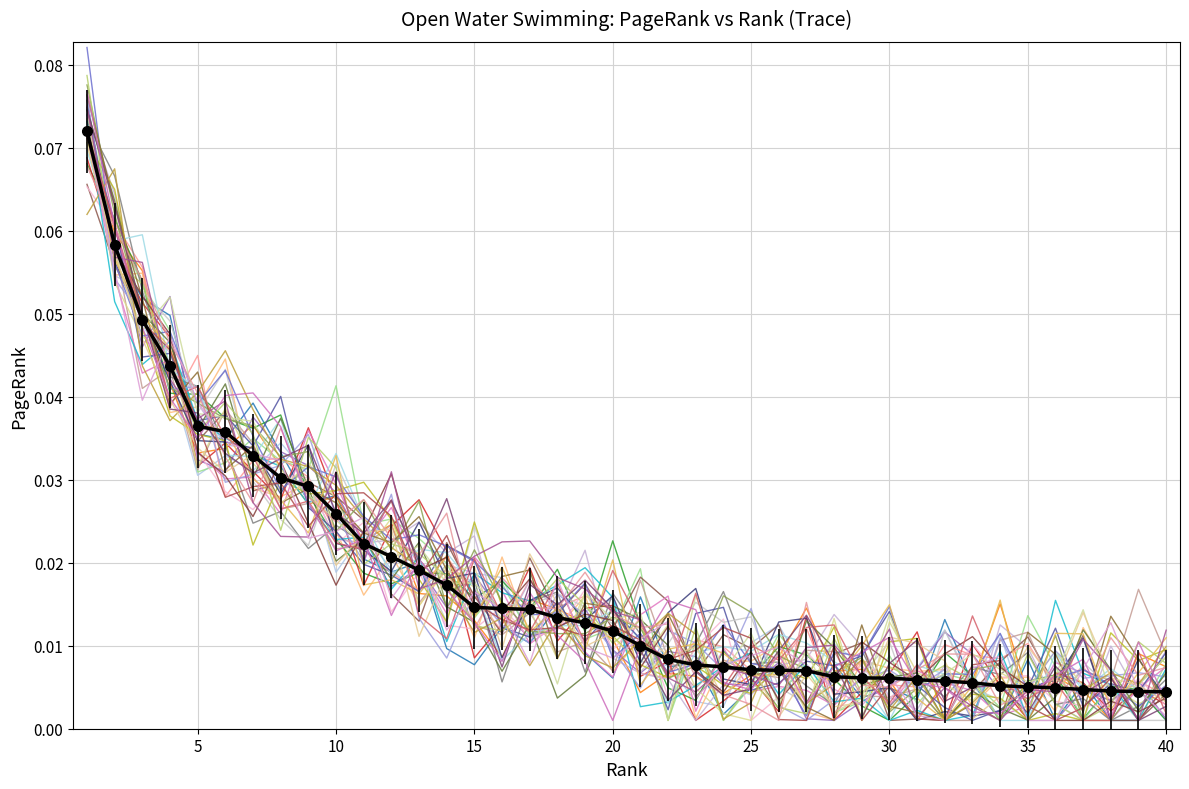

Which category has the lowest value across all series?

40